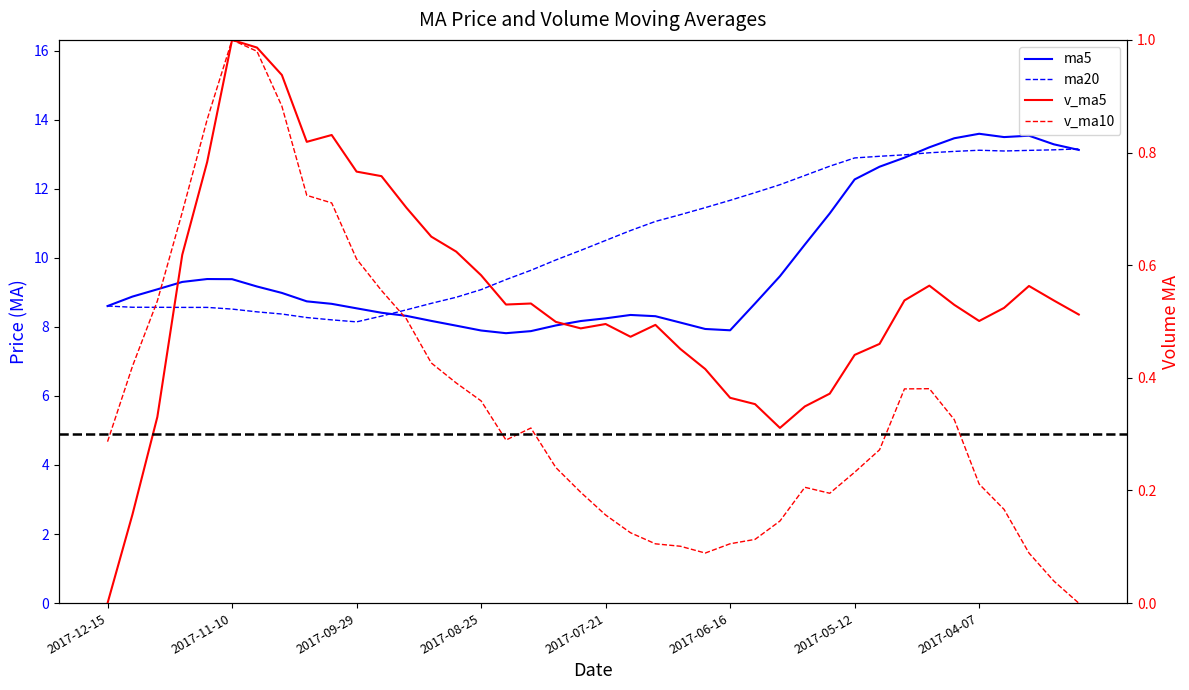

Reading right to left, transcribe all the data shown in this chart.

ma5: 13.1	13.3	13.5	13.5	13.6	13.5	13.2	12.9	12.6	12.3	11.3	10.4	9.5	8.7	7.9	7.9	8.1	8.3	8.3	8.2	8.2	8.0	7.9	7.8	7.9	8.0	8.2	8.3	8.4	8.5	8.7	8.7	9.0	9.2	9.4	9.4	9.3	9.1	8.9	8.6
ma20: 13.2	13.1	13.1	13.1	13.1	13.1	13.0	13.0	12.9	12.9	12.7	12.4	12.1	11.9	11.7	11.5	11.2	11.1	10.8	10.5	10.2	9.9	9.6	9.4	9.1	8.9	8.7	8.5	8.3	8.1	8.2	8.3	8.4	8.4	8.5	8.6	8.6	8.6	8.6	8.6
v_ma5: 0.5	0.5	0.6	0.5	0.5	0.5	0.6	0.5	0.5	0.4	0.4	0.3	0.3	0.4	0.4	0.4	0.5	0.5	0.5	0.5	0.5	0.5	0.5	0.5	0.6	0.6	0.7	0.7	0.8	0.8	0.8	0.8	0.9	1.0	1.0	0.8	0.6	0.3	0.2	0.0
v_ma10: 0.0	0.0	0.1	0.2	0.2	0.3	0.4	0.4	0.3	0.2	0.2	0.2	0.1	0.1	0.1	0.1	0.1	0.1	0.1	0.2	0.2	0.2	0.3	0.3	0.4	0.4	0.4	0.5	0.6	0.6	0.7	0.7	0.9	1.0	1.0	0.9	0.7	0.5	0.4	0.3